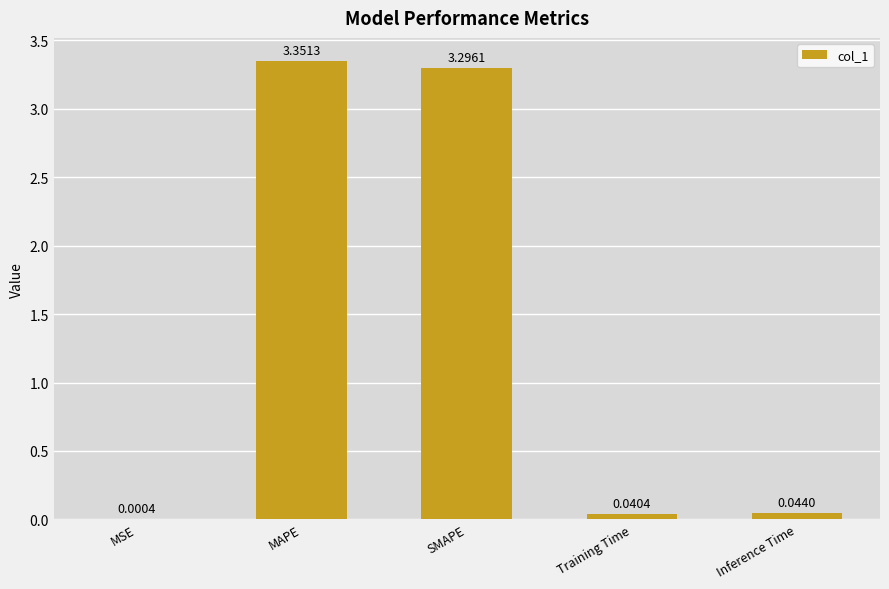

At which label is the value closest to 1?

Inference Time